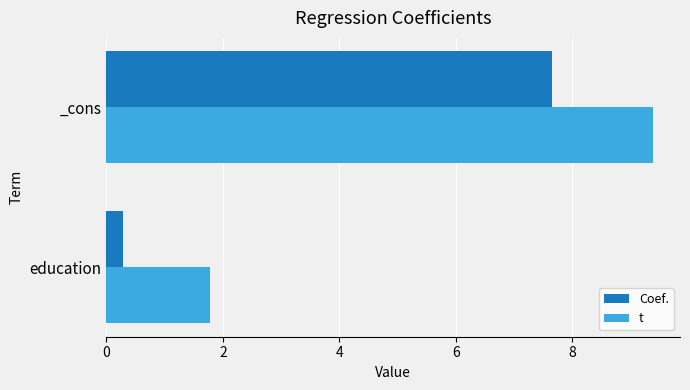

Rank the series by their maximum value, from highest to lowest.

t, Coef.